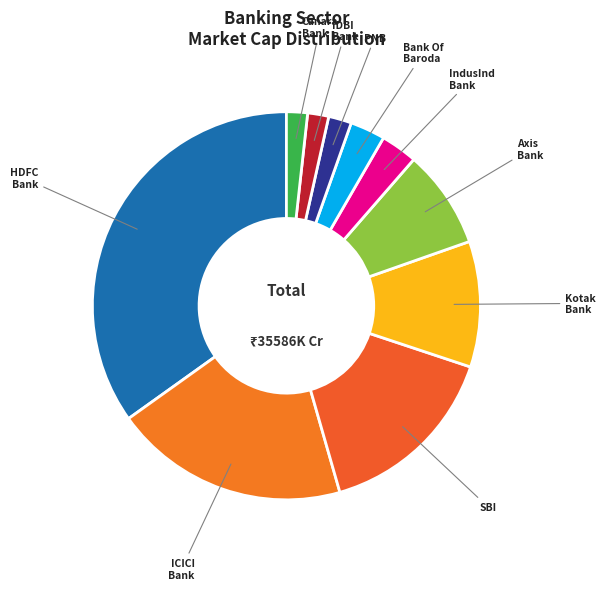

How many segments does this pie chart have?

10